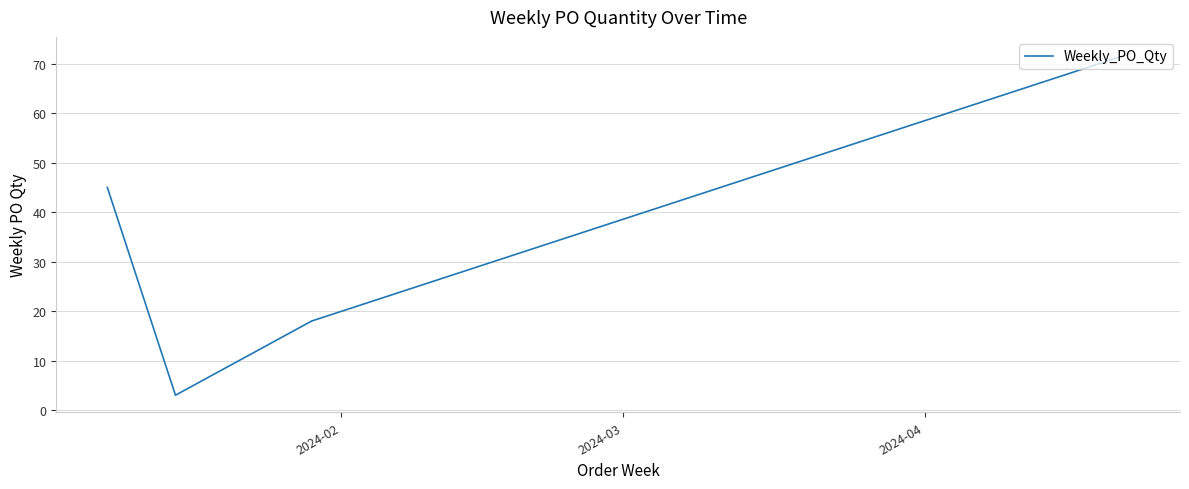

How many lines are shown in the chart?

1